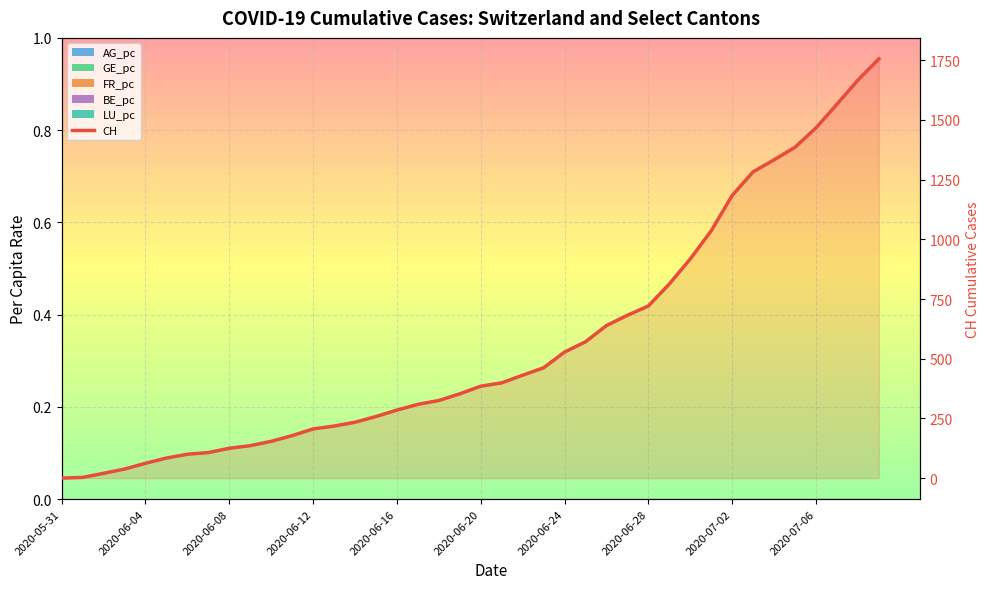

Reading left to right, list all the values displayed in this chart.

0	3	20	38	62	84	100	107	125	136	154	178	206	218	234	258	285	309	325	353	385	399	431	462	528	571	639	682	721	813	918	1036	1184	1283	1333	1386	1467	1566	1667	1756